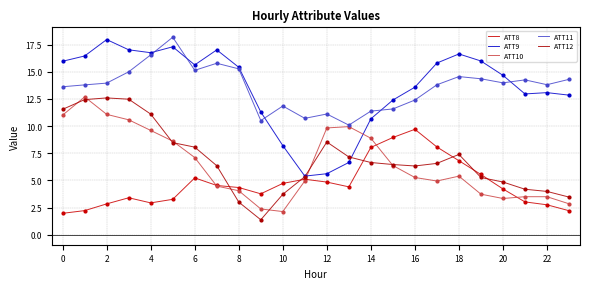

How many lines are shown in the chart?

5